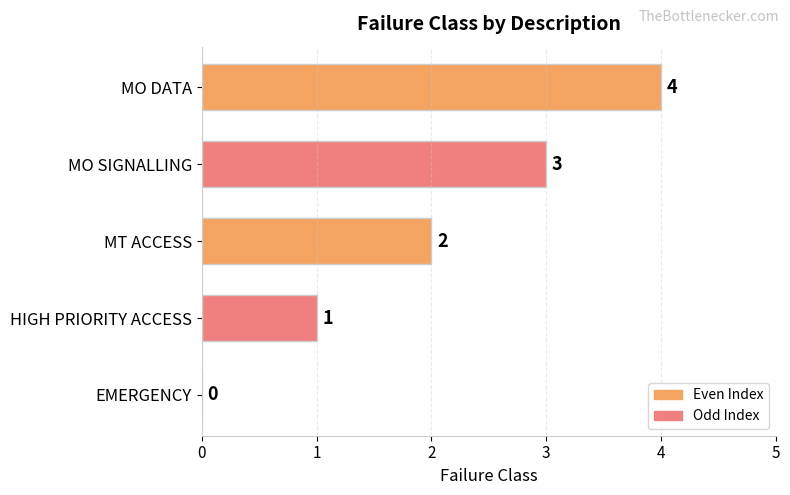

Between EMERGENCY and HIGH PRIORITY ACCESS, which is larger?

HIGH PRIORITY ACCESS